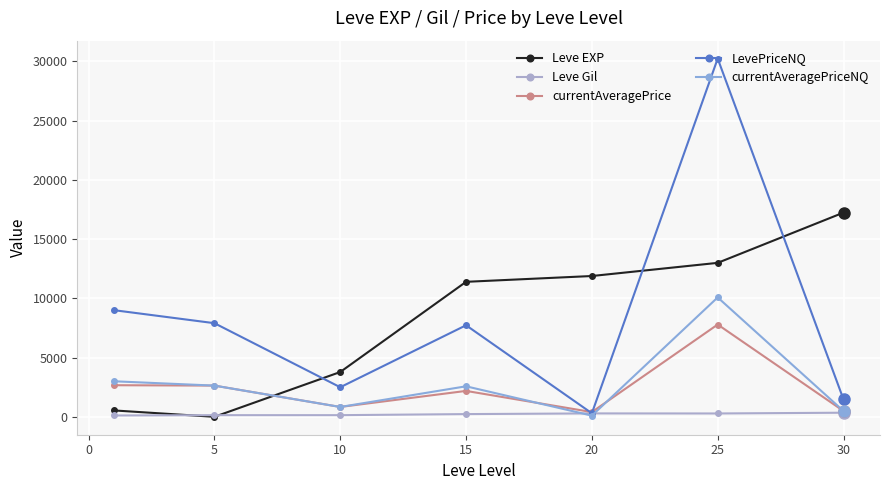

What is the sum of all LevePriceNQ values?

59111.8